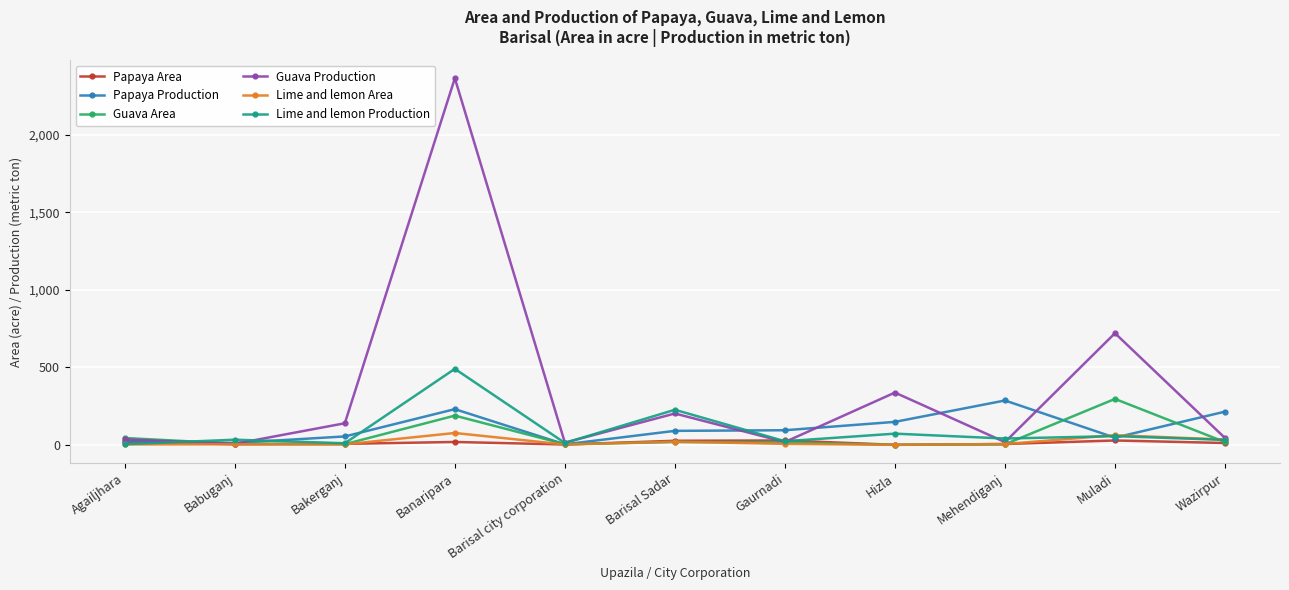

How many data points does each series have?

11